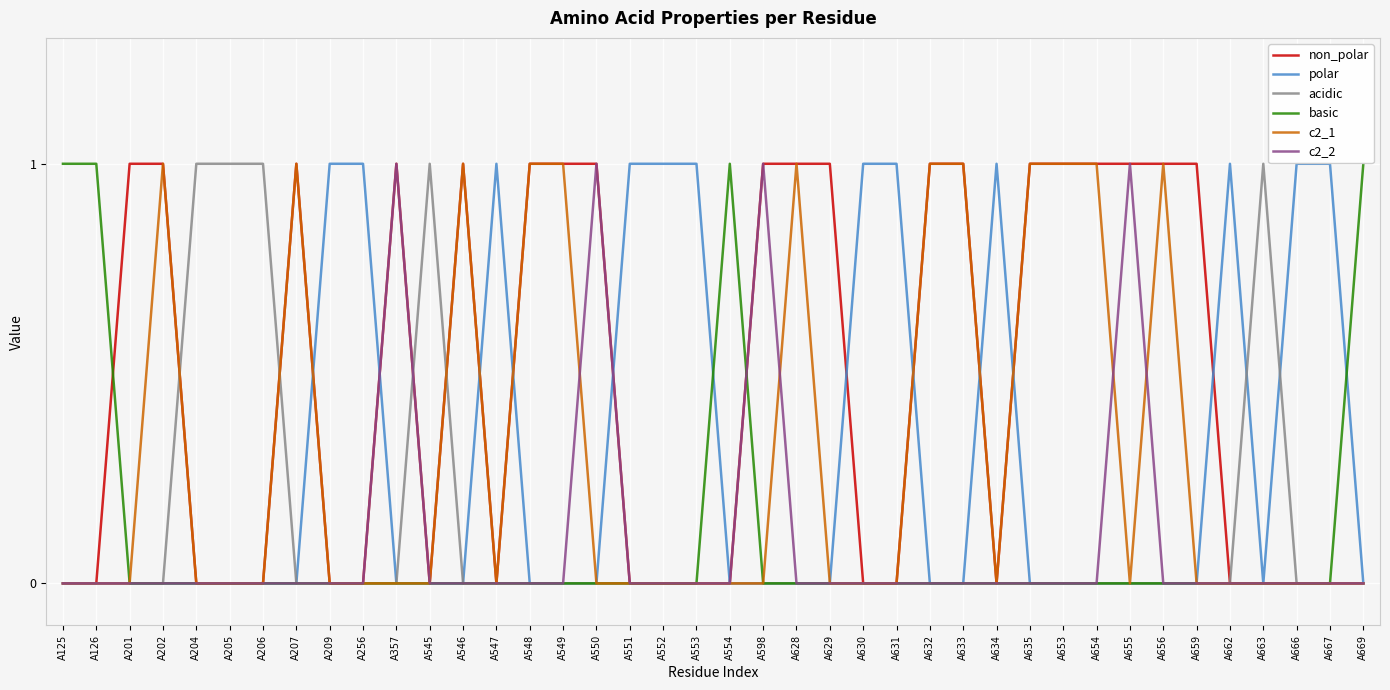

True or false: non_polar has more than 0 interior local peaks.

True